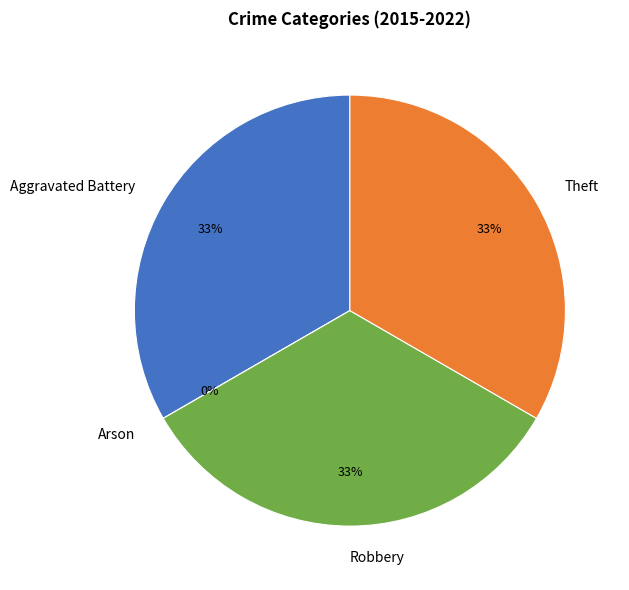

To the nearest percent, what is the average slice percentage?

25%